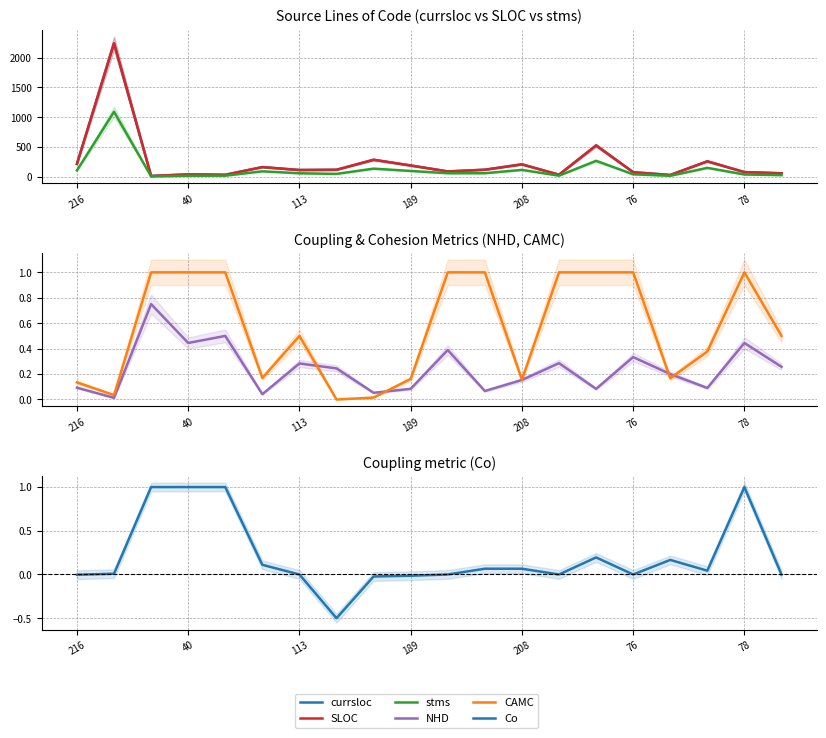

Which series has the largest total across all categories?

SLOC